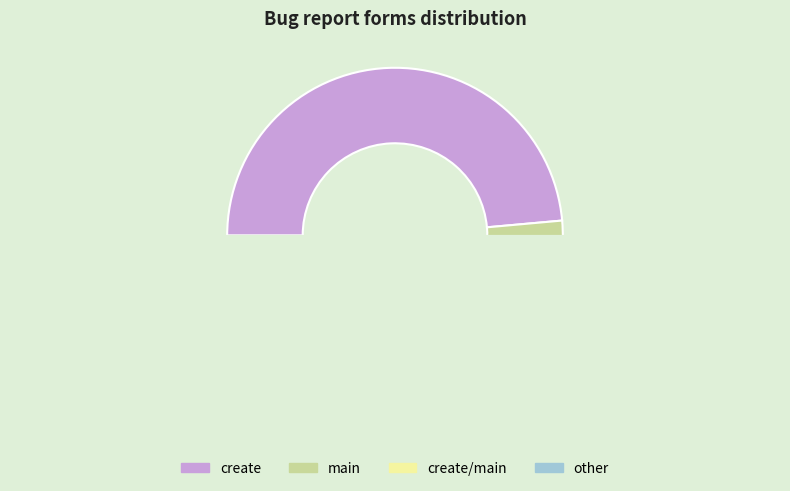

How many slices are in this pie chart?

4